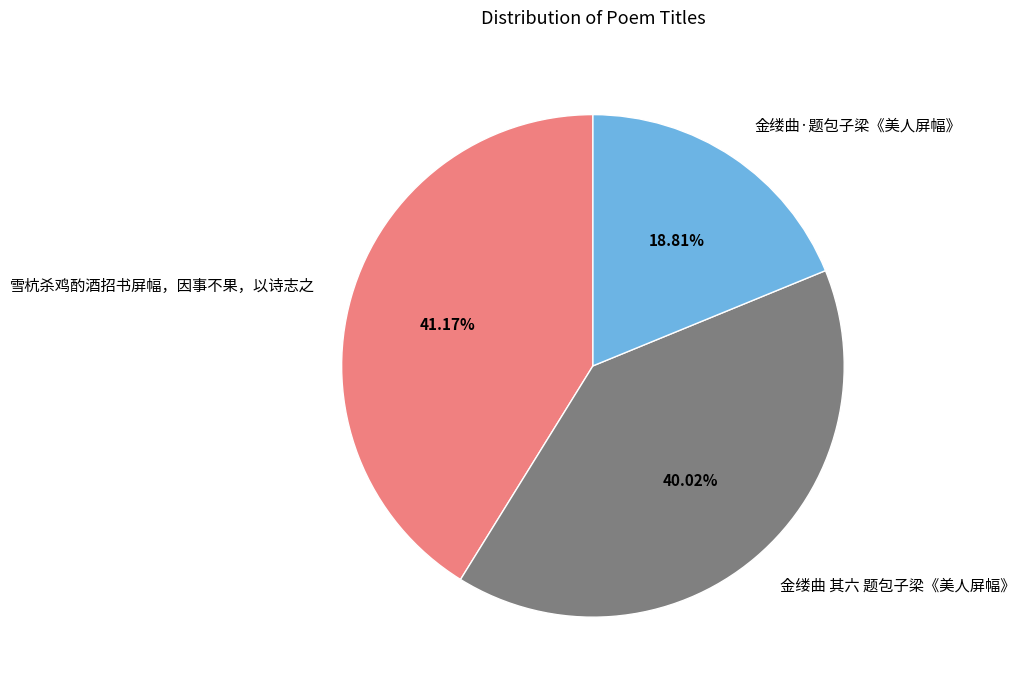

Which category has the biggest portion of the pie?

雪杭杀鸡酌酒招书屏幅，因事不果，以诗志之